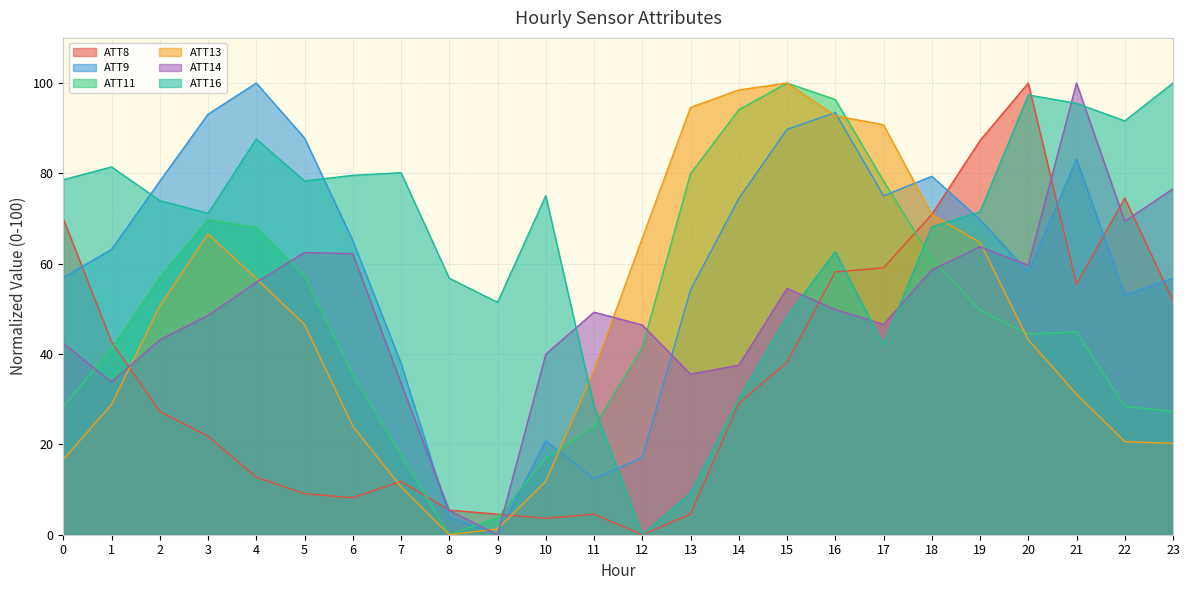

In ATT11, how many points are higher than both neighbors (excluding endpoints)?

3